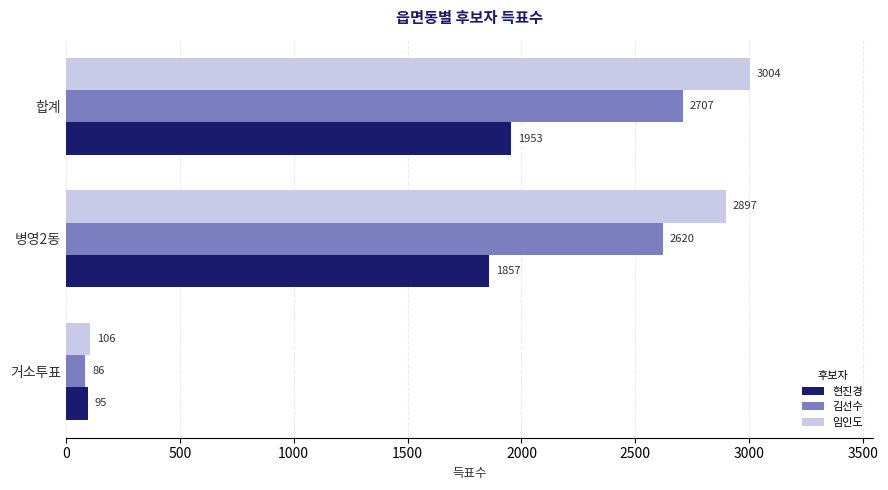

Which series has the largest range (max minus min)?

임인도